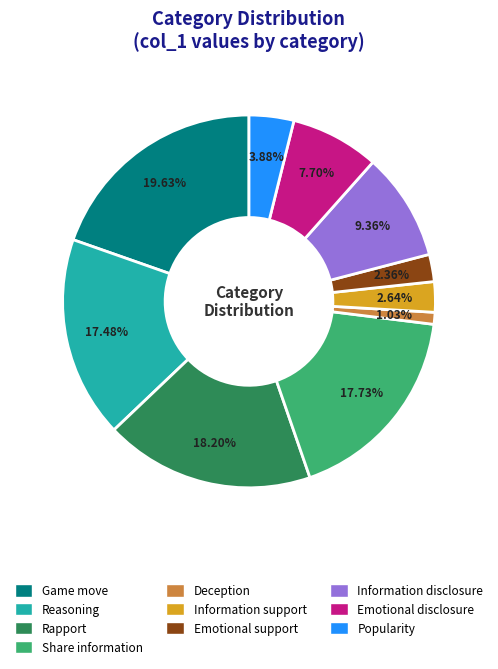

What is the smallest slice in the pie chart?

Deception